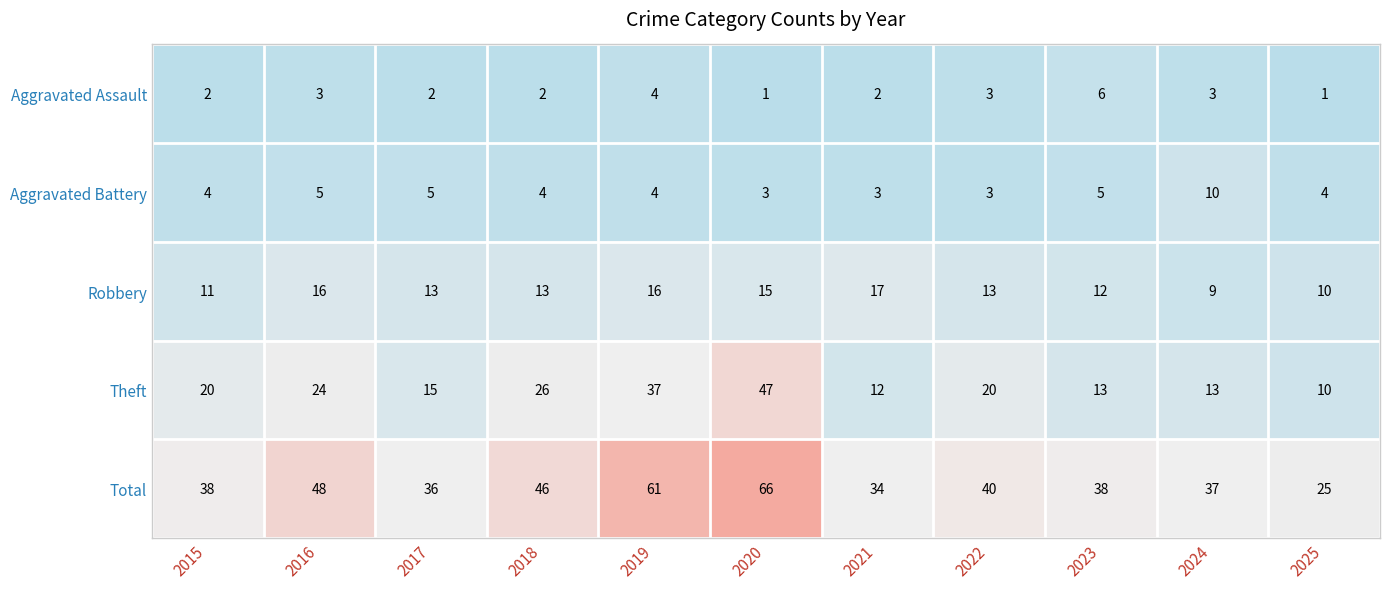

What is the sum of the Aggravated Battery values at 2022 and 2023?

8